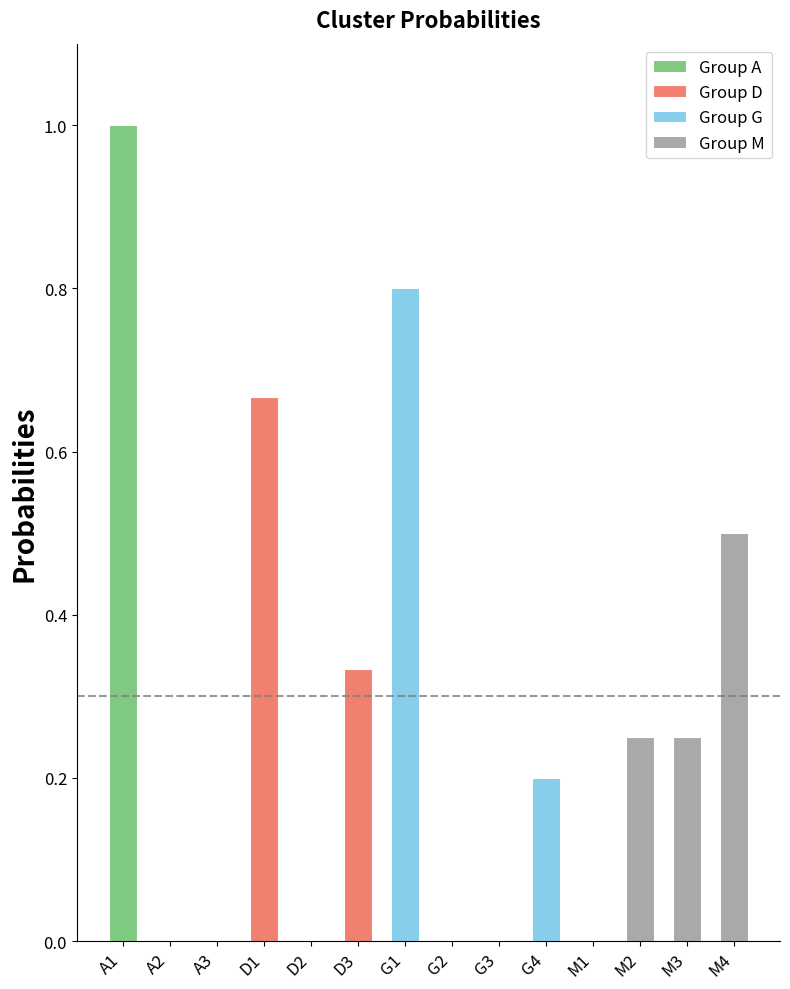

What is the change in value from D3 to G4?

-0.1